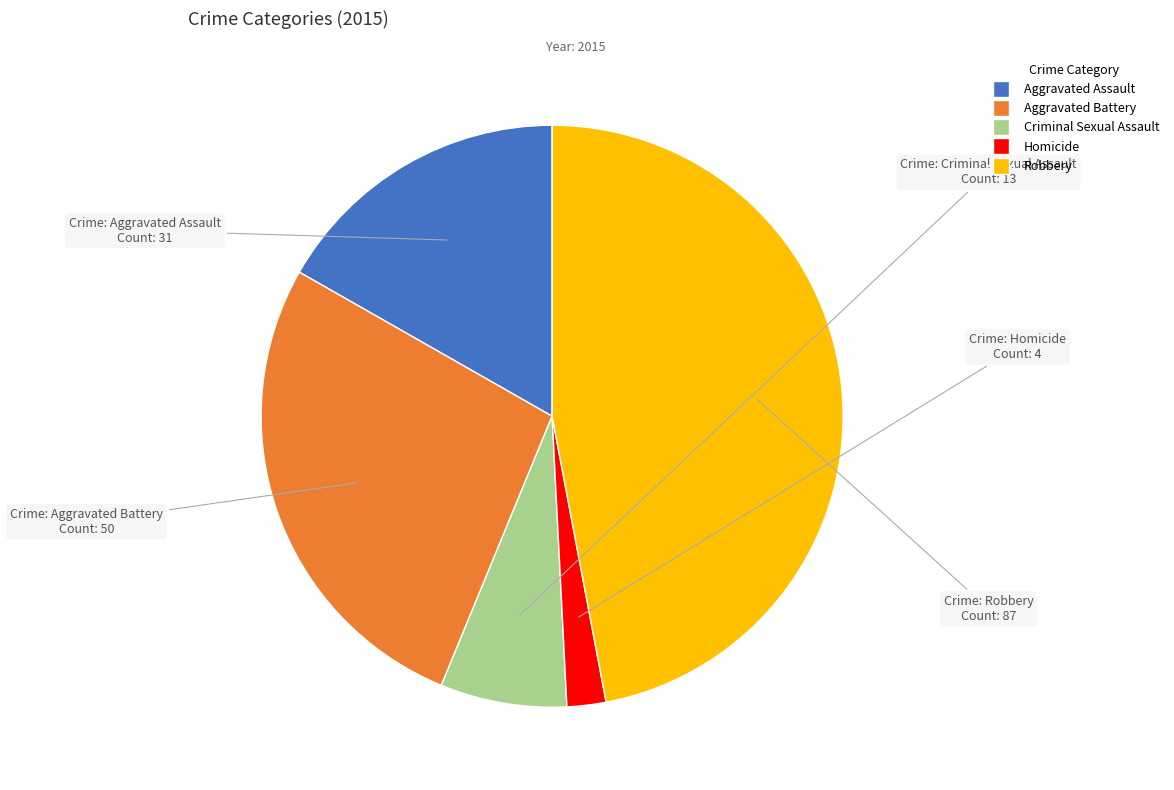

Is there any slice that represents more than half of the pie?

No